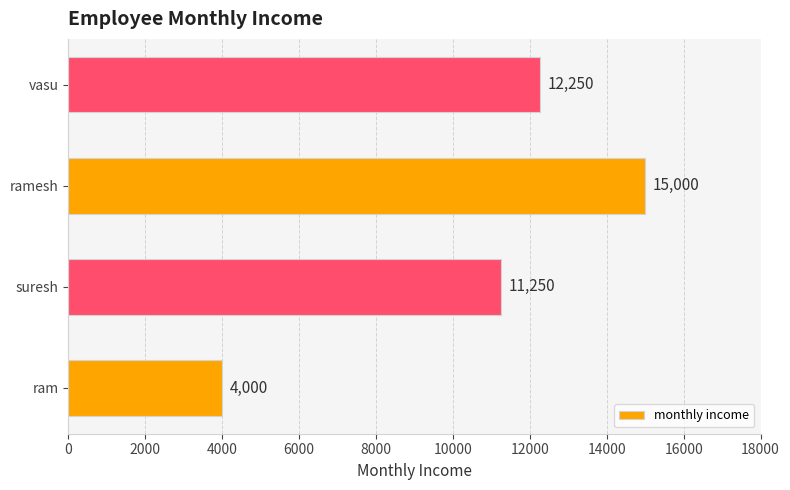

Reading top to bottom, what are all the values shown in this chart?

vasu=12250	ramesh=15000	suresh=11250	ram=4000